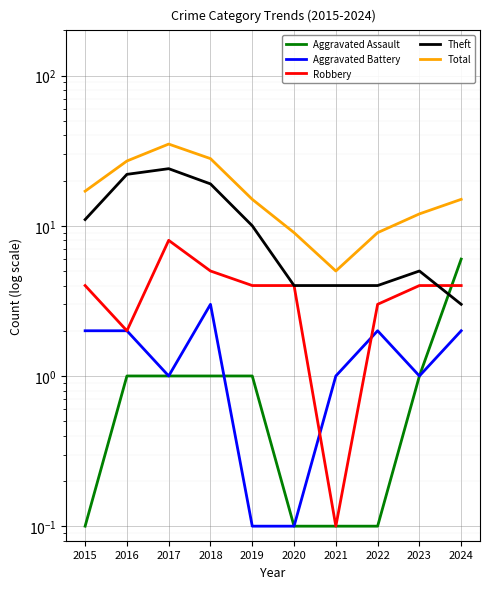

The value of Theft at 2023 is 1.1. True or false?

False